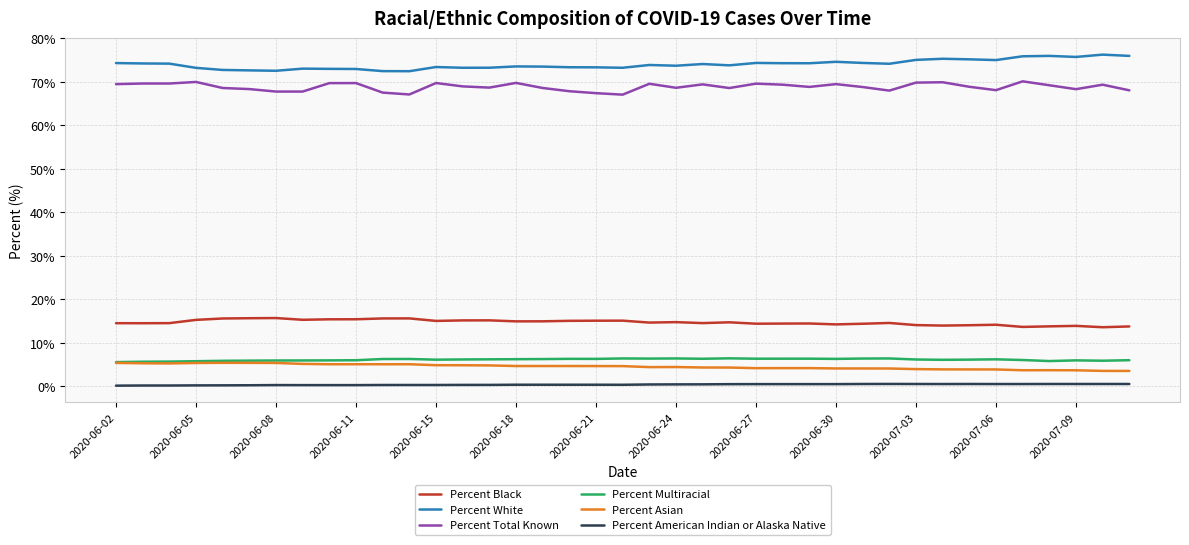

Which series has the largest total across all categories?

Percent White